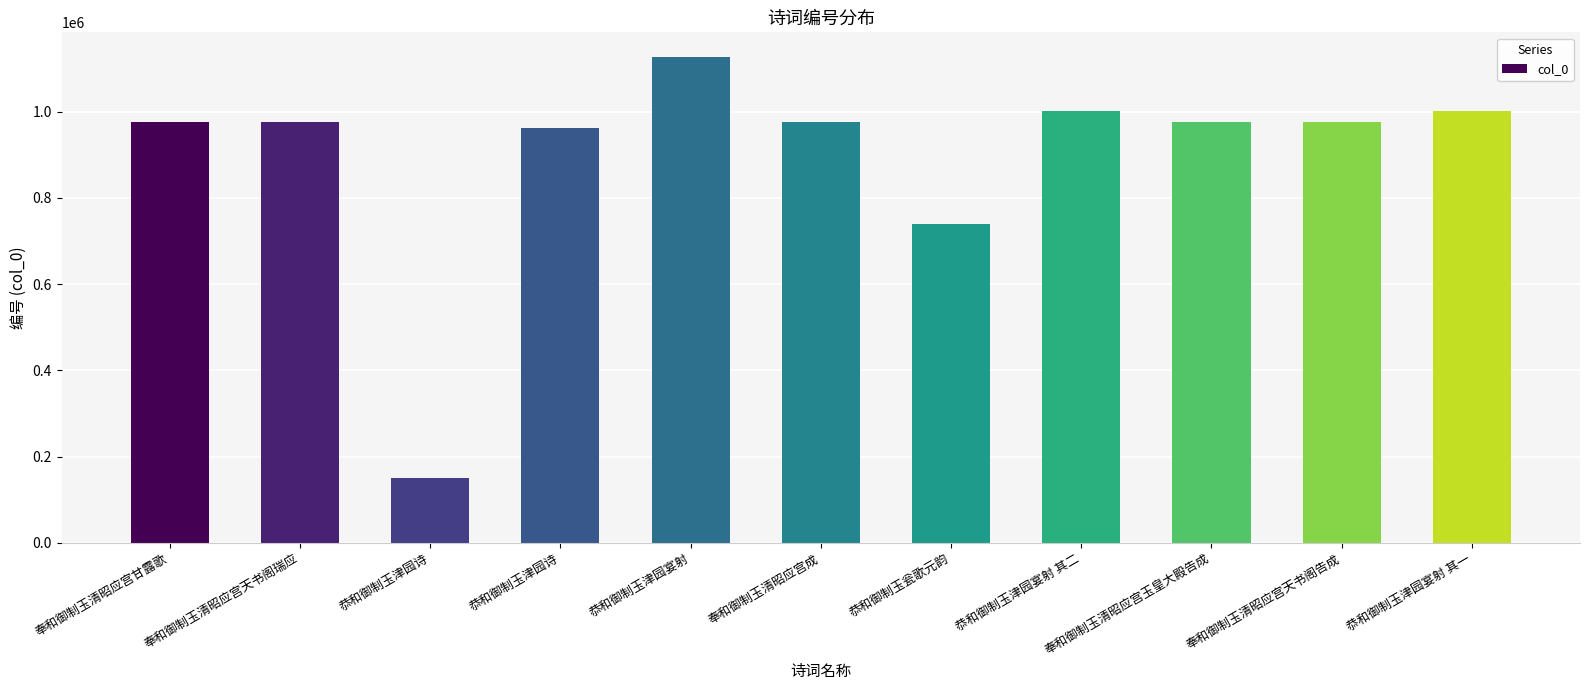

Count the number of categories in the chart.

11